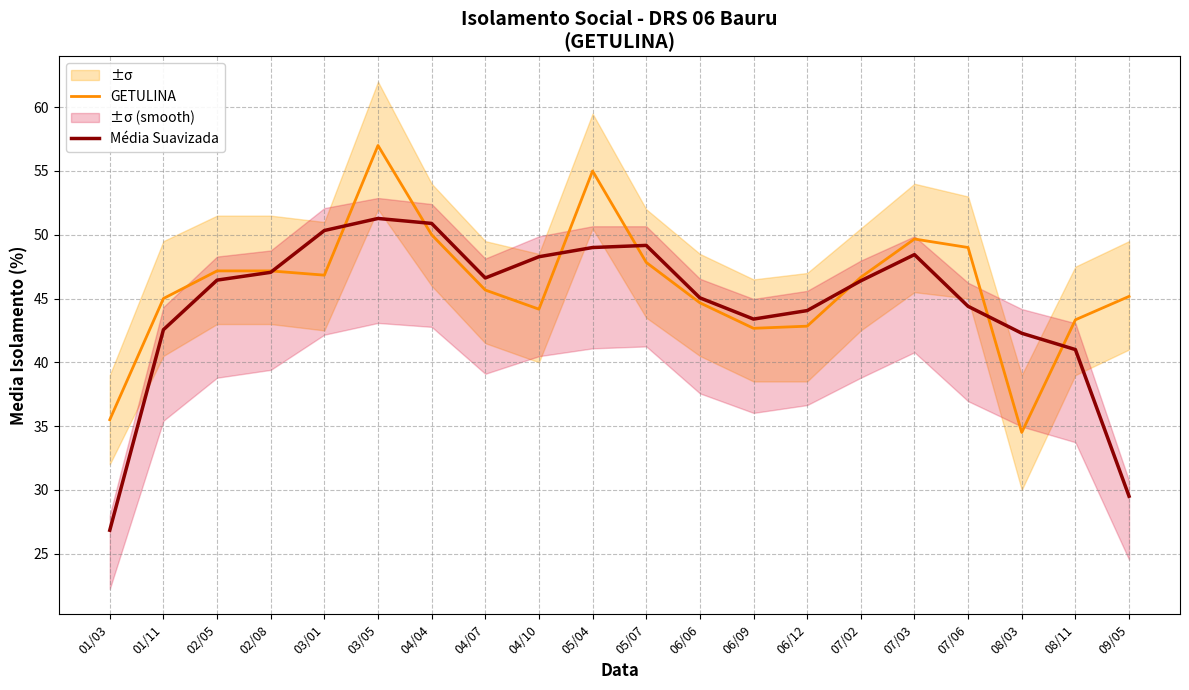

At which category does the chart reach its peak across all series?

03/05